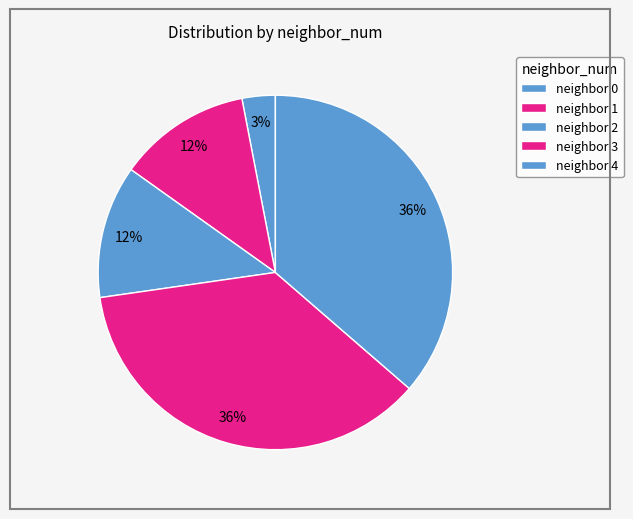

How many segments does this pie chart have?

5